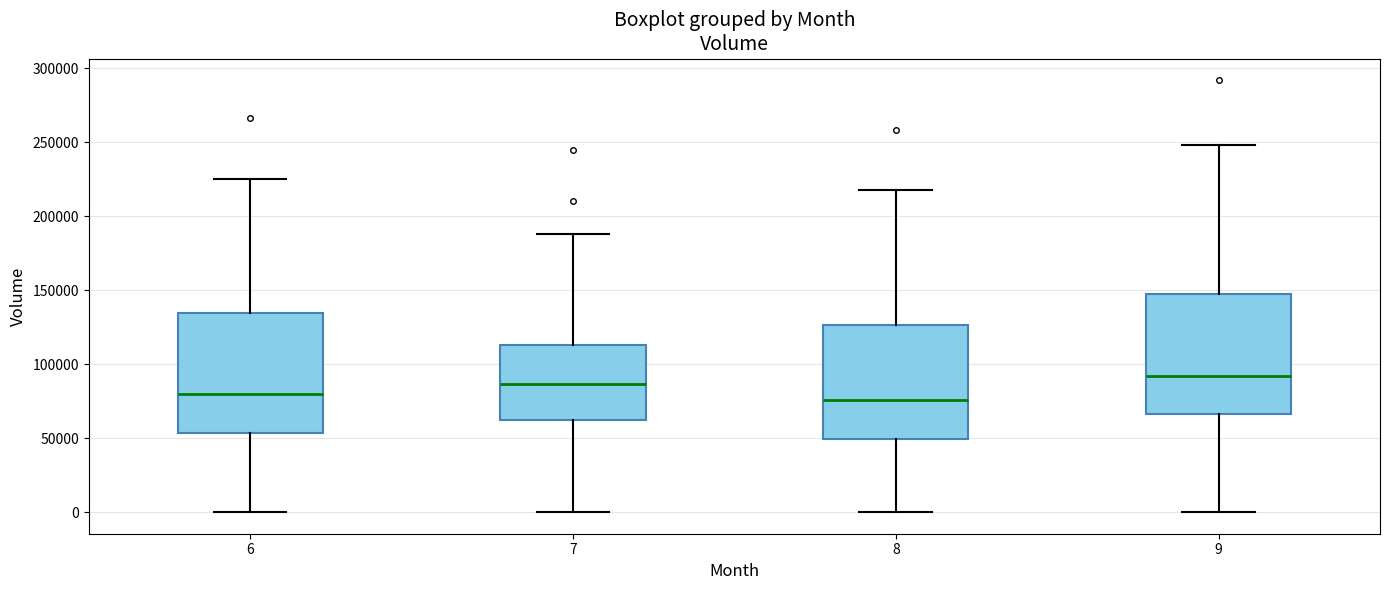

Reading left to right, transcribe this box plot: for each box, give where its median line is, the range the box spans, and where its two whiskers end, as read against the y-axis. The values are not printed on the chart, so give them approximately, as read against the axis.

6: median 80000, box 55000 to 135000, whiskers 0 to 225000
7: median 85000, box 65000 to 115000, whiskers 0 to 190000
8: median 75000, box 50000 to 125000, whiskers 0 to 220000
9: median 90000, box 65000 to 150000, whiskers 0 to 250000